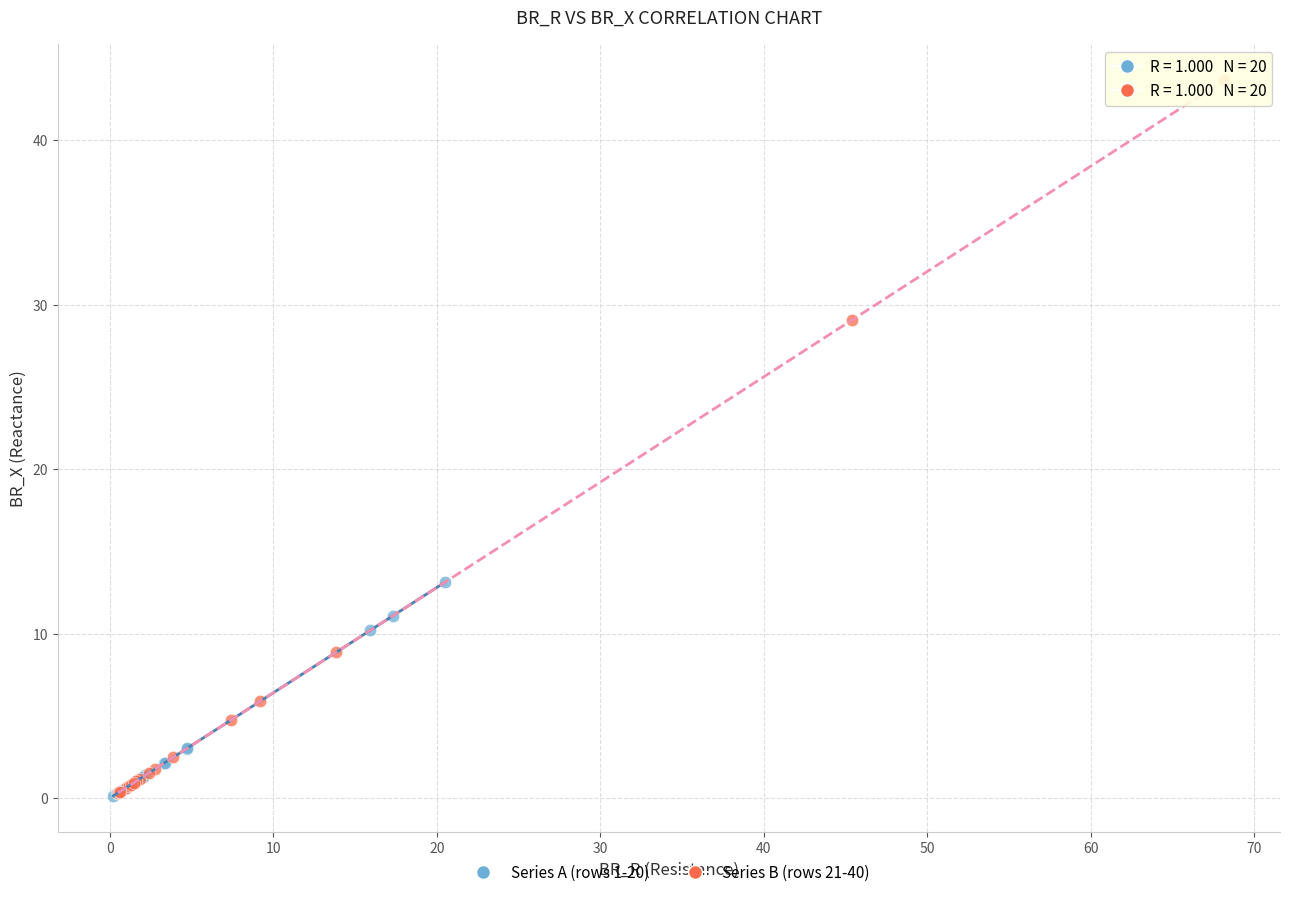

Which series reaches the maximum Y coordinate?

Series B (rows 21-40)